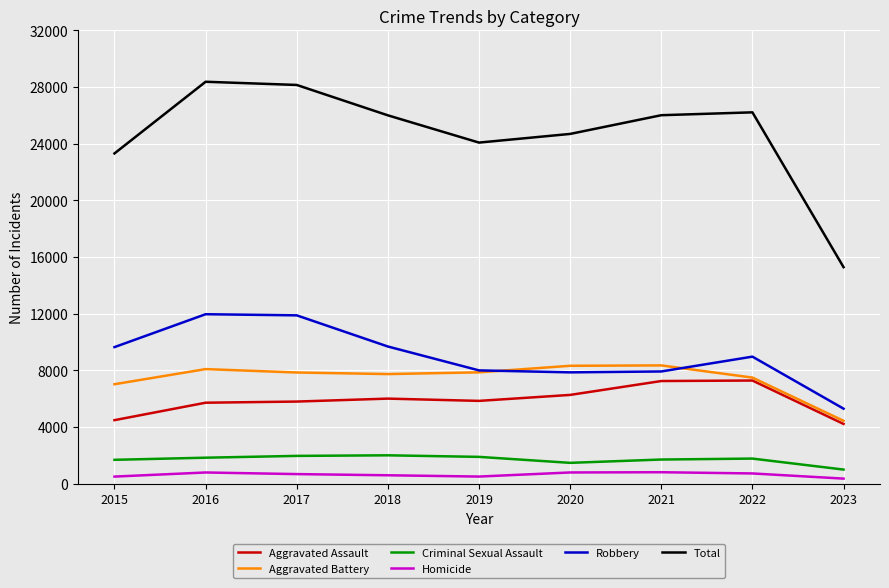

What is the difference between the Criminal Sexual Assault values at 2021 and 2017?

257